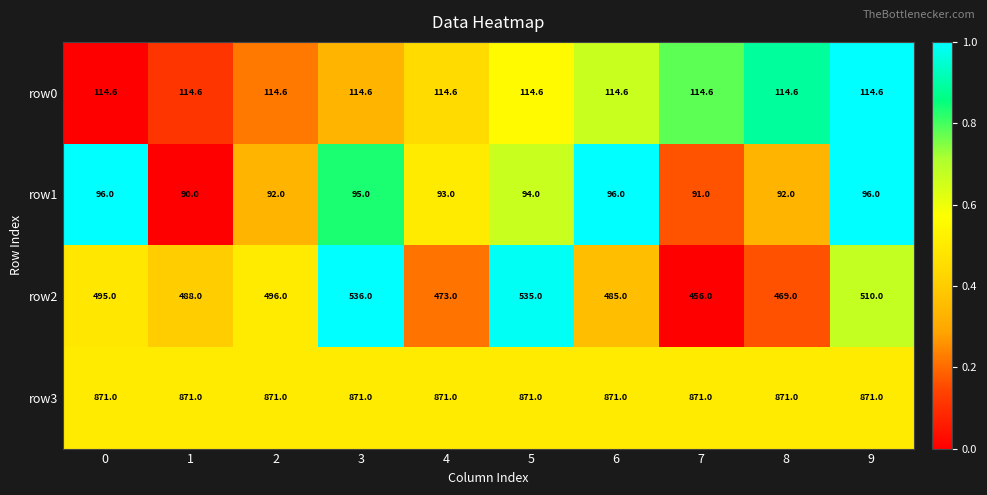

Read the row2 value at 1.

488.0